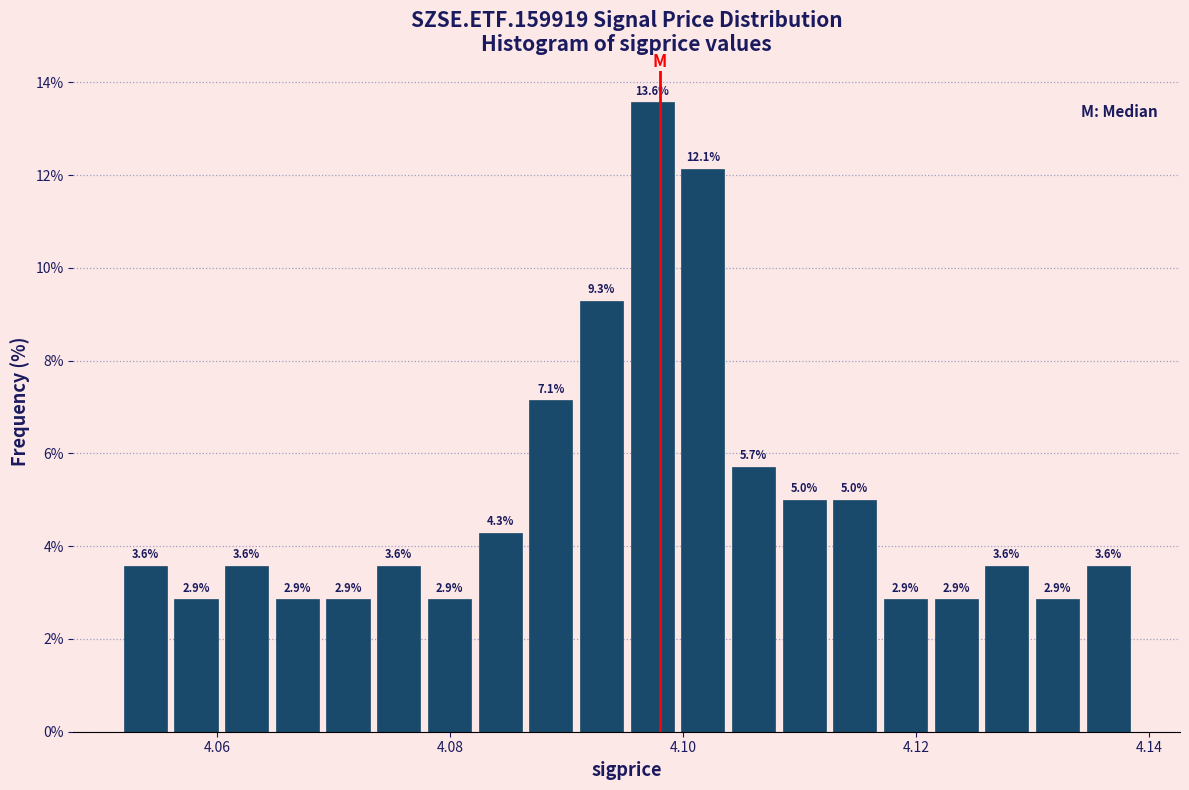

Around what value on the x-axis is the tallest bar? Give the approximate position of its centre, as read against the axis.

4.098